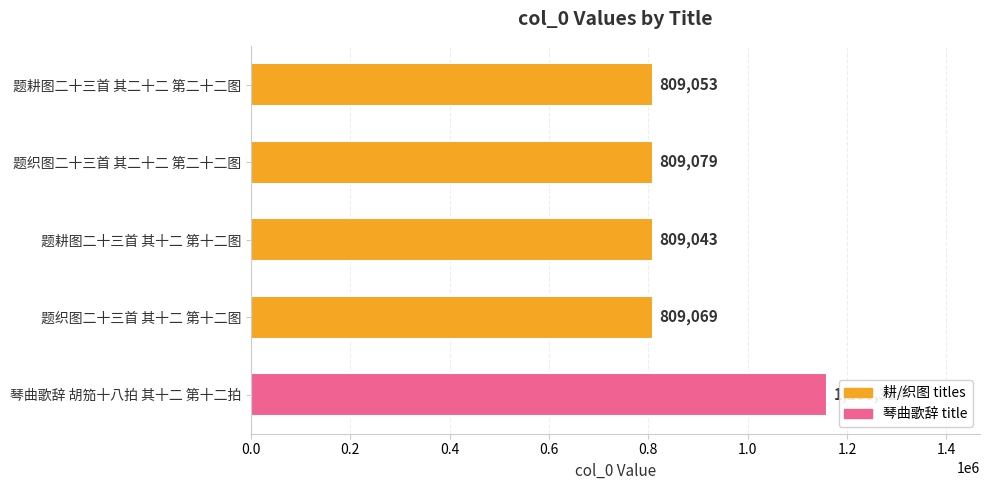

Reading top to bottom, list all the values displayed in this chart.

809053	809079	809043	809069	1160324